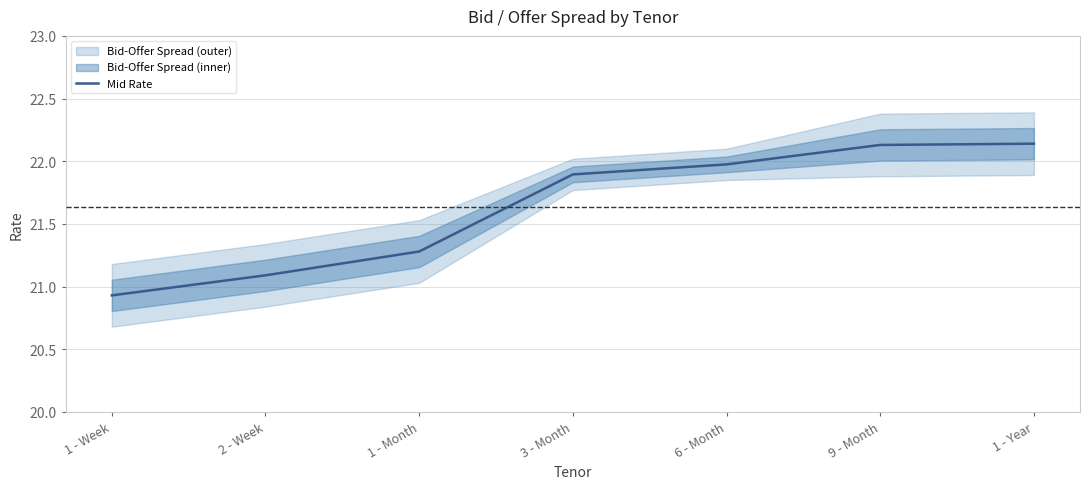

List the labels in order of value, largest first.

1 - Year, 9 - Month, 6 - Month, 3 - Month, 1 - Month, 2 - Week, 1 - Week